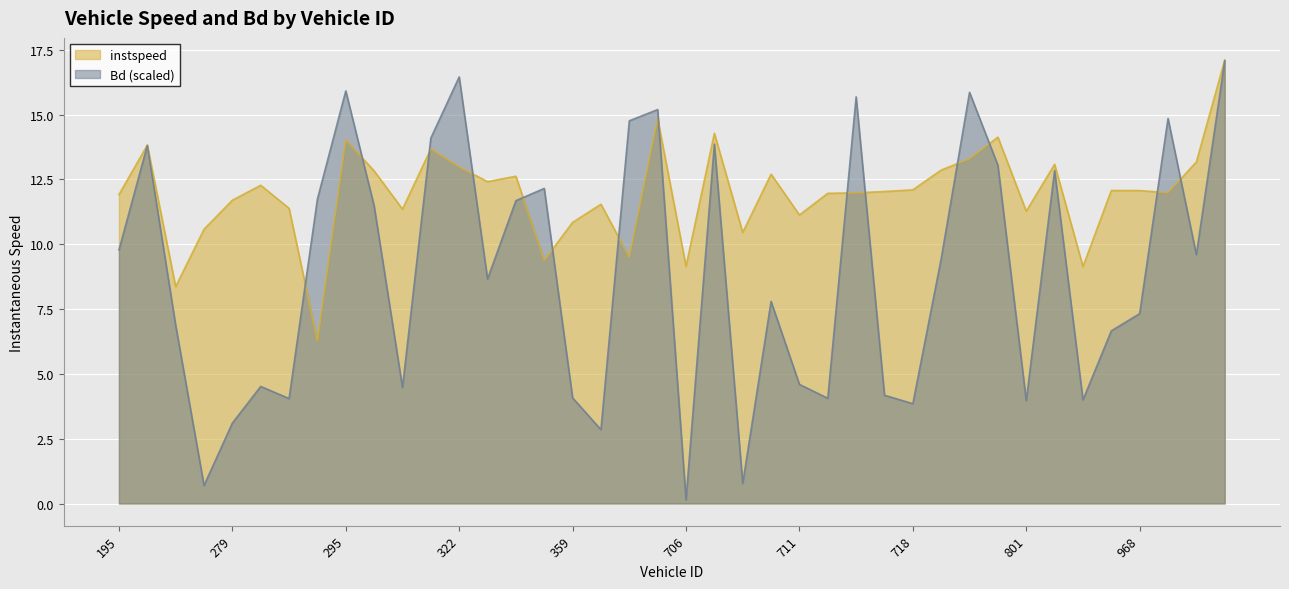

What is the value of the Bd point at the 29th from the left?

3.9